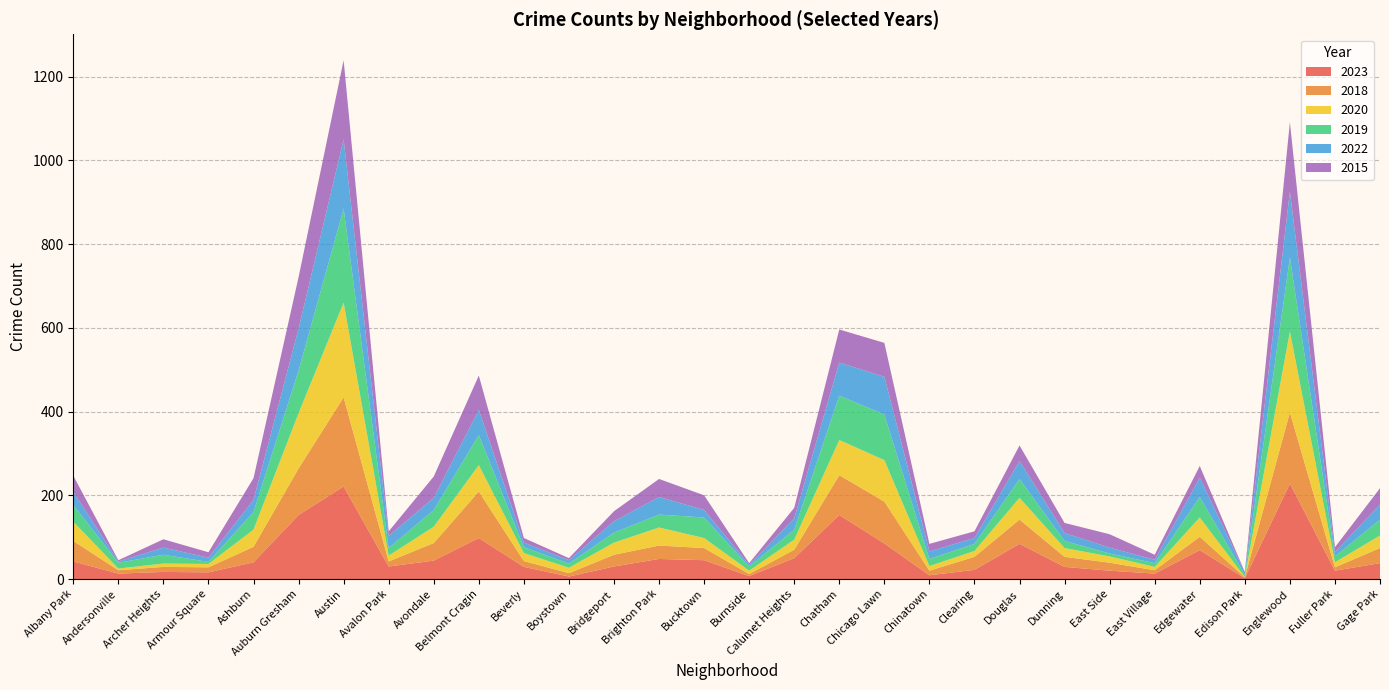

Reading left to right, extract all data points from this chart.

2023: 42	13	17	16	40	153	221	30	44	98	29	6	30	48	45	7	50	153	85	9	22	84	29	20	13	69	2	228	20	38
2018: 49	8	12	12	37	111	213	12	42	111	14	8	28	32	29	5	20	95	100	11	31	58	24	19	8	32	2	170	8	36
2020: 46	4	8	8	41	132	226	14	39	63	19	13	29	43	24	8	24	84	99	11	14	52	21	15	8	46	1	193	12	30
2019: 40	14	21	5	42	102	225	18	40	72	14	10	24	31	49	10	24	106	109	17	17	45	17	7	9	49	5	177	14	38
2022: 31	3	17	10	29	100	165	29	29	60	11	8	27	42	18	4	27	79	90	18	14	43	19	14	8	46	6	157	10	36
2015: 39	3	20	13	52	123	189	11	51	82	11	5	24	43	35	4	25	79	81	18	16	37	24	32	12	28	1	166	12	39